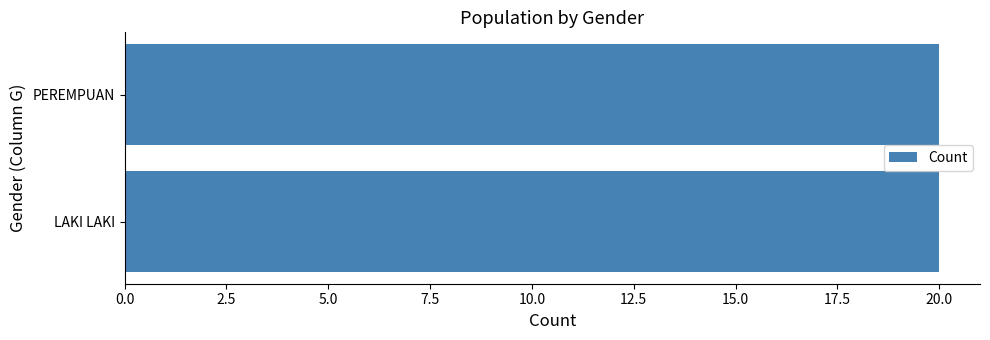

Is it true that the value at LAKI LAKI is 13?

False